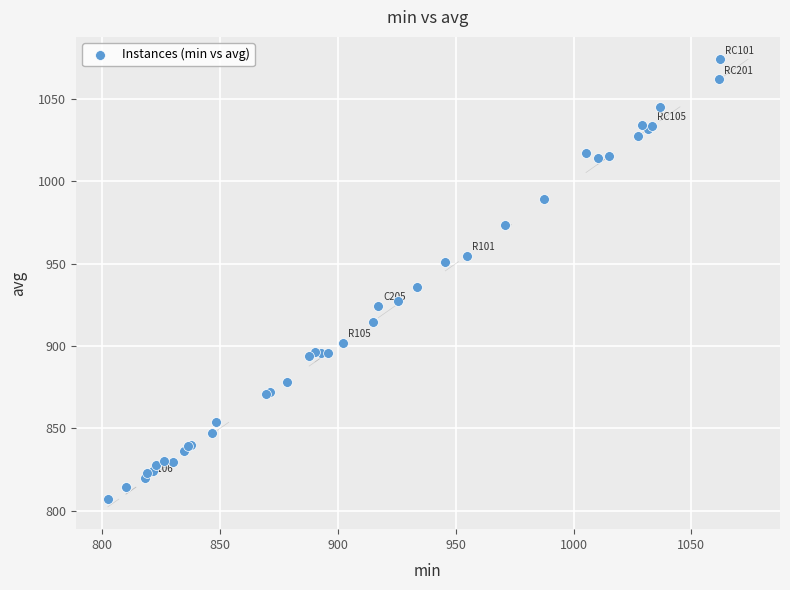

What Y value in the scatter plot is closest to 940?

935.5